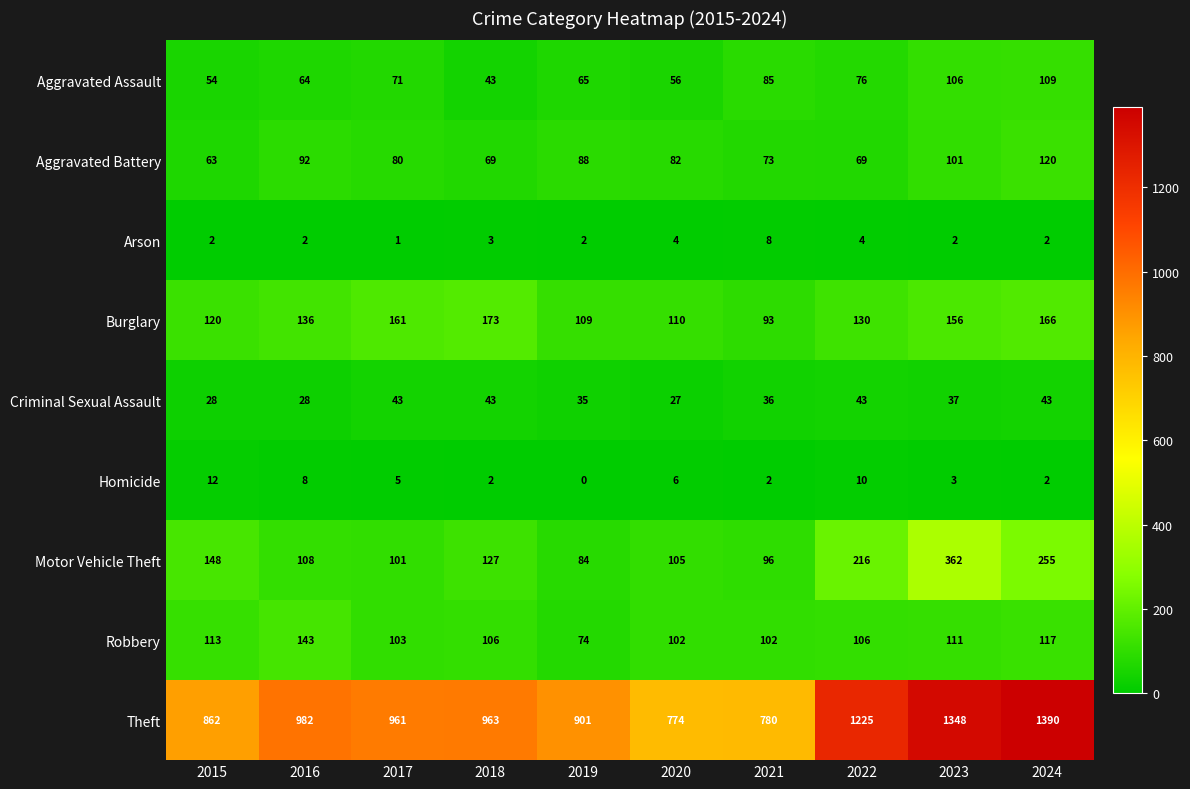

Which series changed the most between 2015 and 2016?

Theft